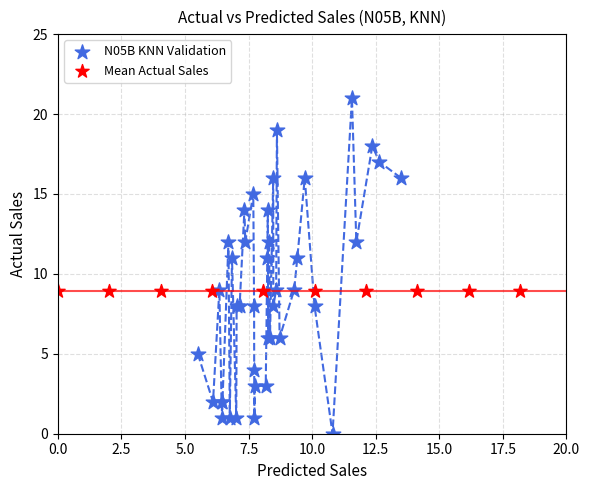

Which series reaches the maximum Y coordinate?

N05B KNN Validation